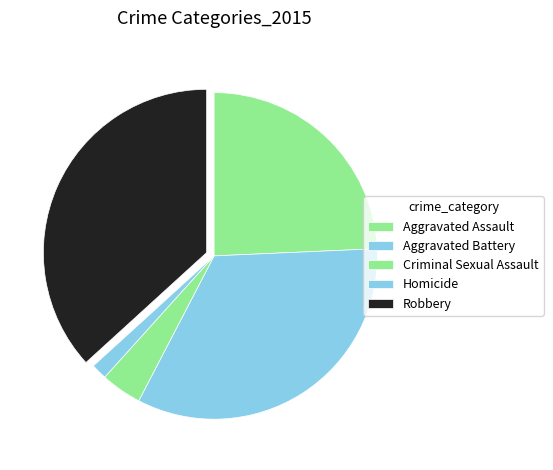

How many segments does this pie chart have?

5